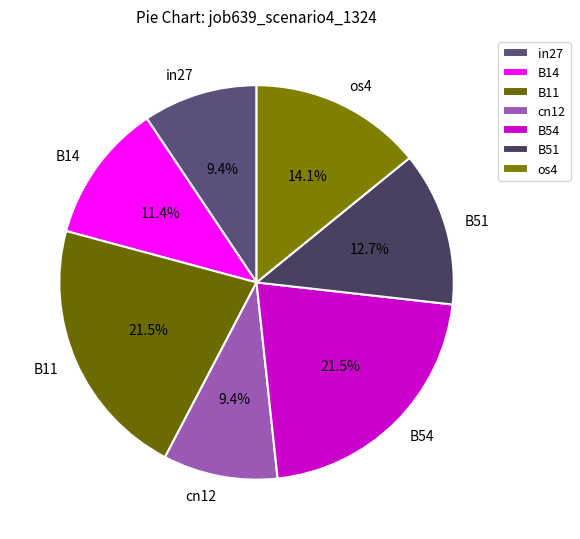

How many slices are in this pie chart?

7